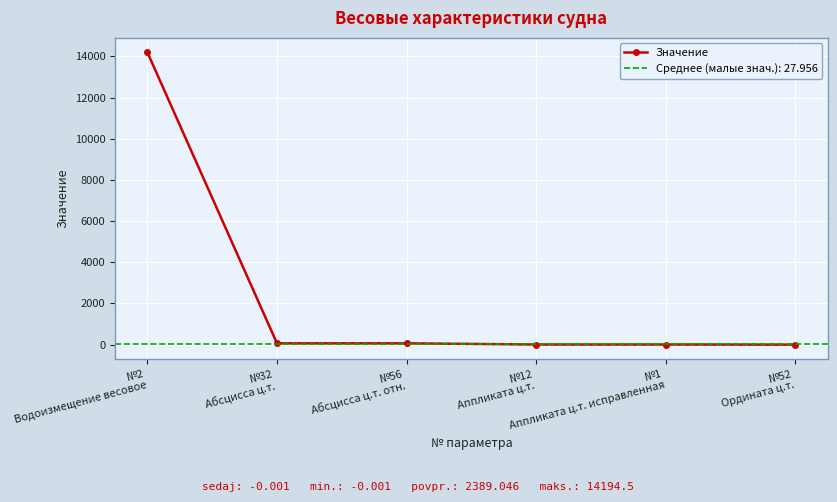

Reading left to right, what are all the values shown in this chart?

№2
Водоизмещение весовое=14194.5	№32
Абсцисса ц.т.=63.4	№56
Абсцисса ц.т. отн.=63.4	№12
Аппликата ц.т.=6.4	№1
Аппликата ц.т. исправленная=6.6	№52
Ордината ц.т.=-0.0